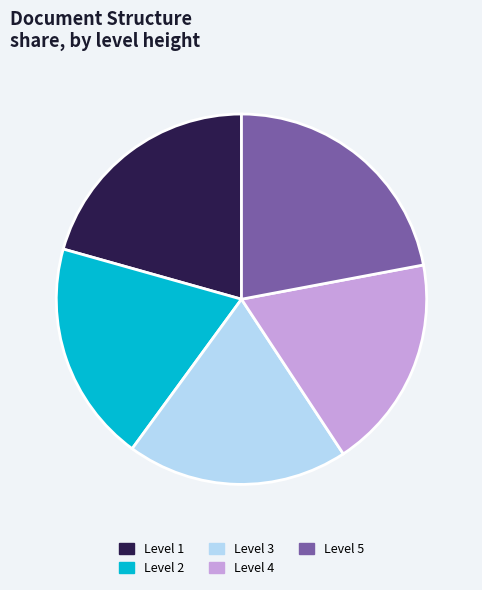

Combined, do Level 3 and Level 5 account for over 50%?

No